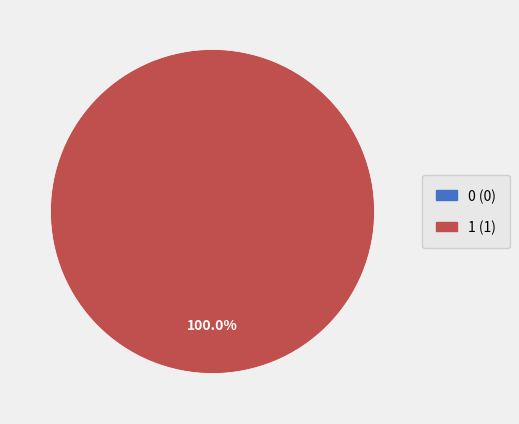

To the nearest percent, what is the combined percentage of 1 and 0?

100%